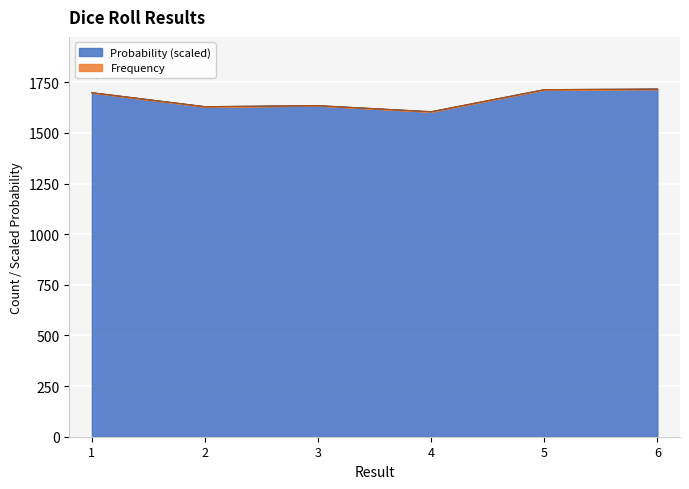

What are all the series names shown in the legend?

Frequency, Probability